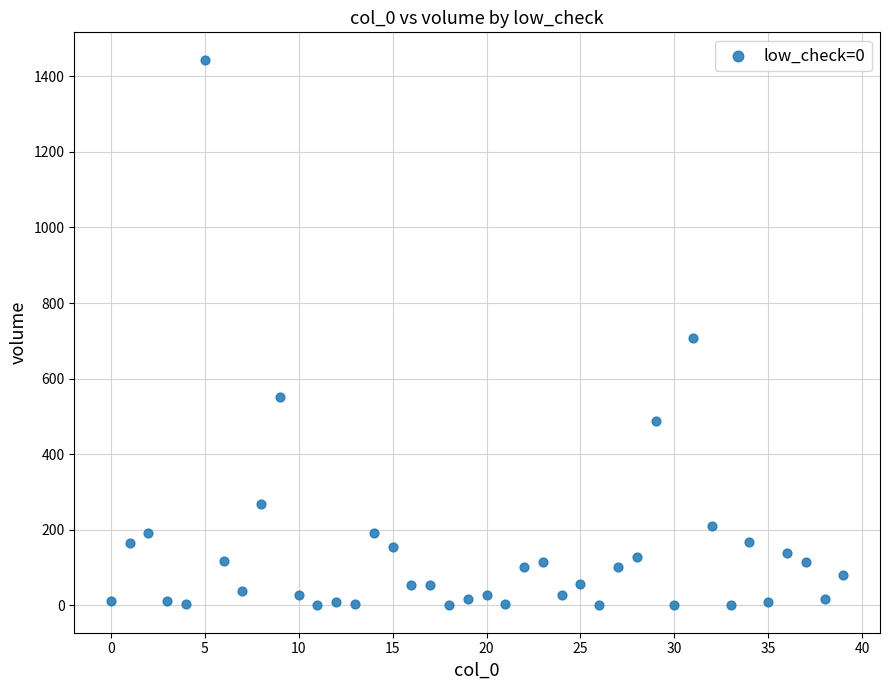

What is the range of Y values (max minus min)?

1443.9